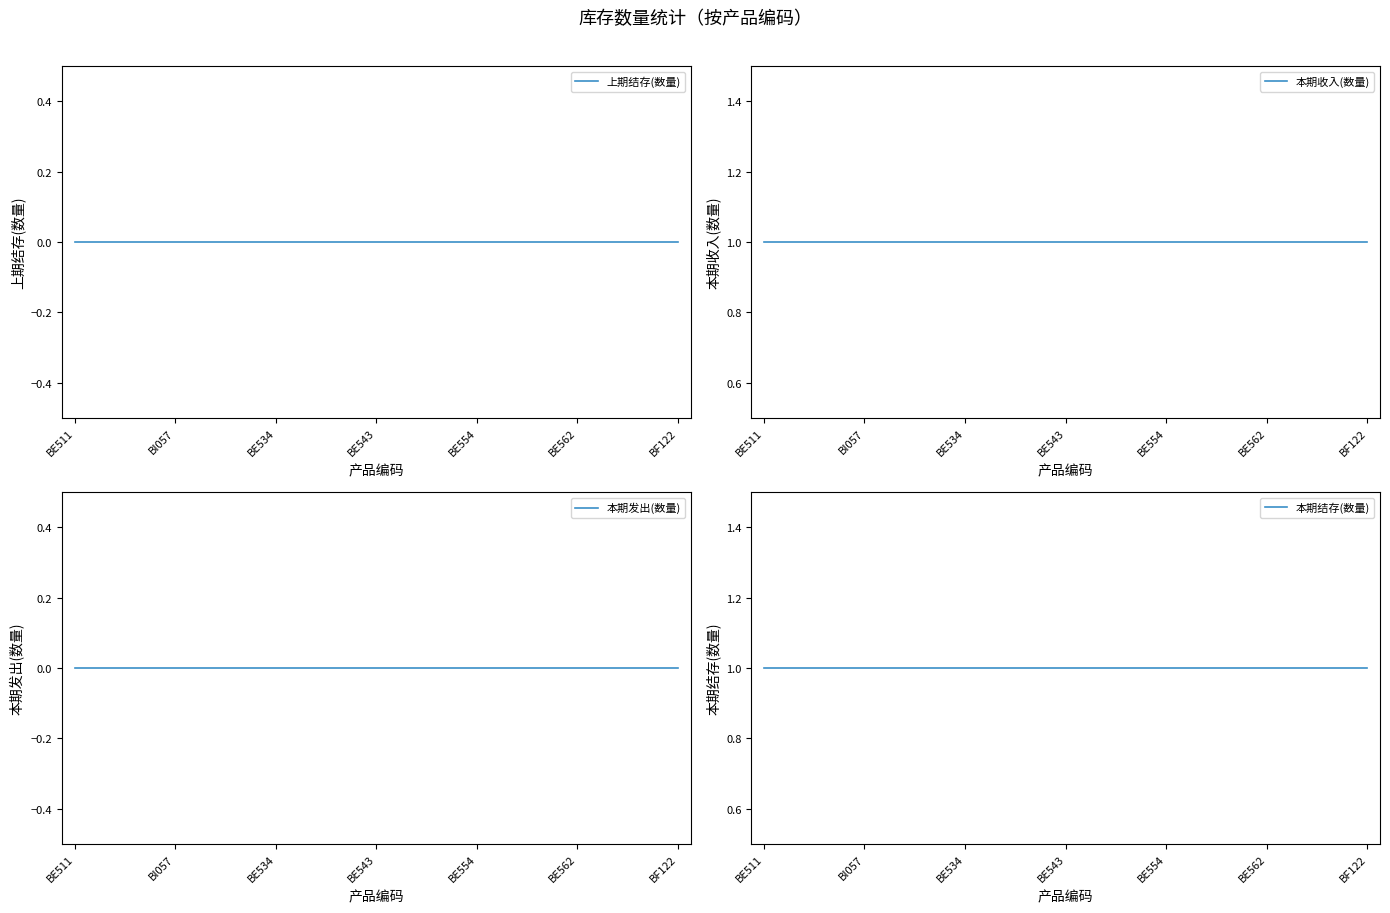

How many series are shown in this chart?

4